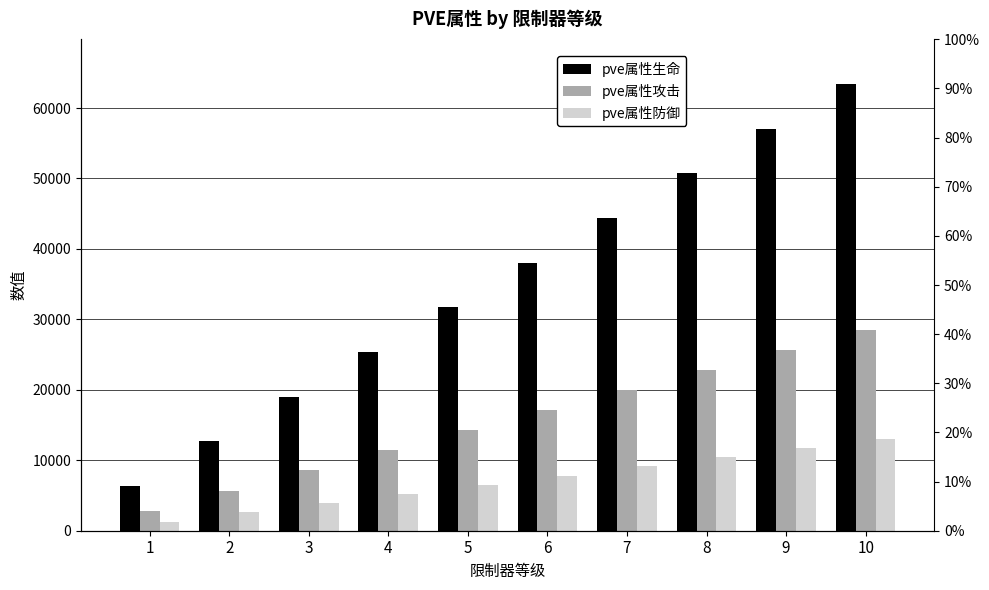

At which label does pve属性攻击 reach its minimum?

1